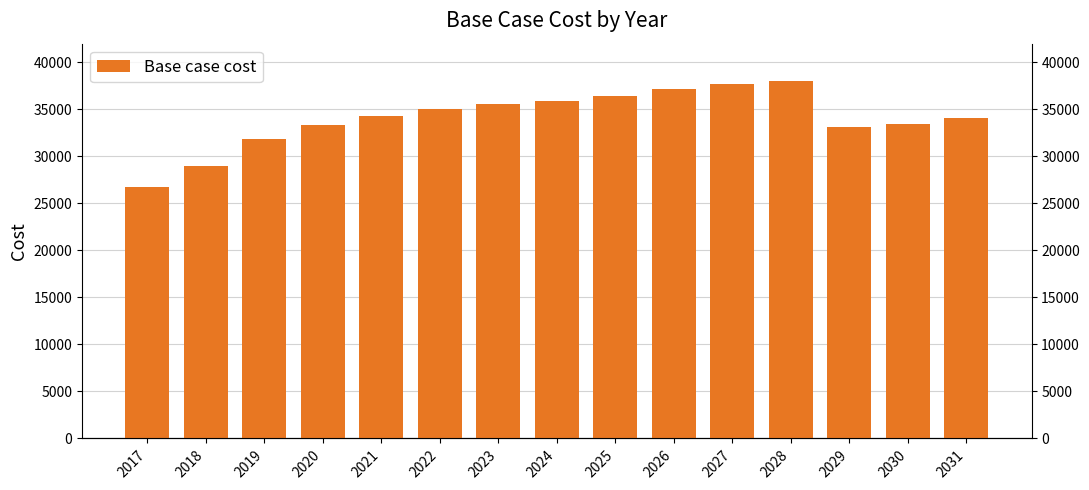

Between 2026 and 2022, which is larger?

2026